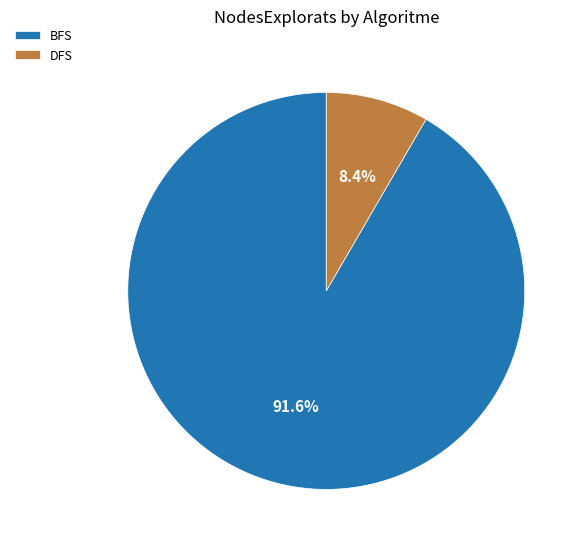

Rank the categories by value from highest to lowest.

BFS, DFS